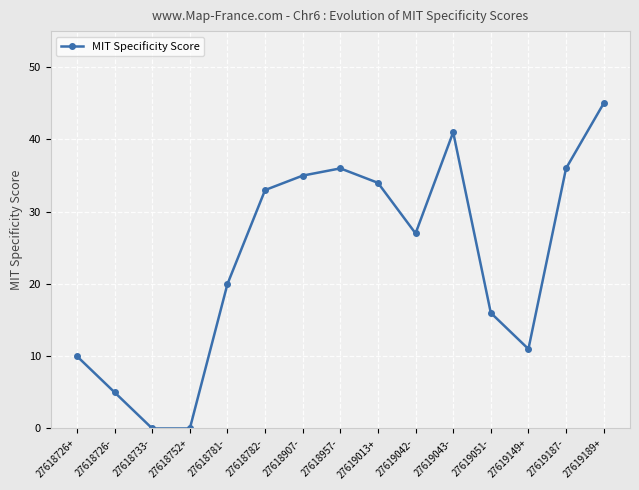

What is the average value?

23